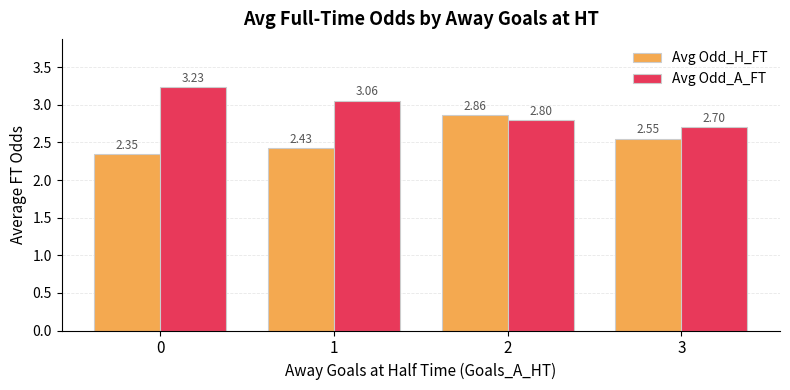

What is the difference between the Avg Odd_A_FT values at 0 and 2?

0.4